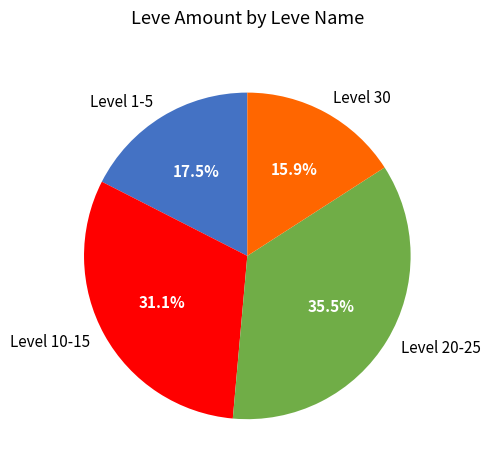

Rank the categories by value from lowest to highest.

Level 30, Level 1-5, Level 10-15, Level 20-25